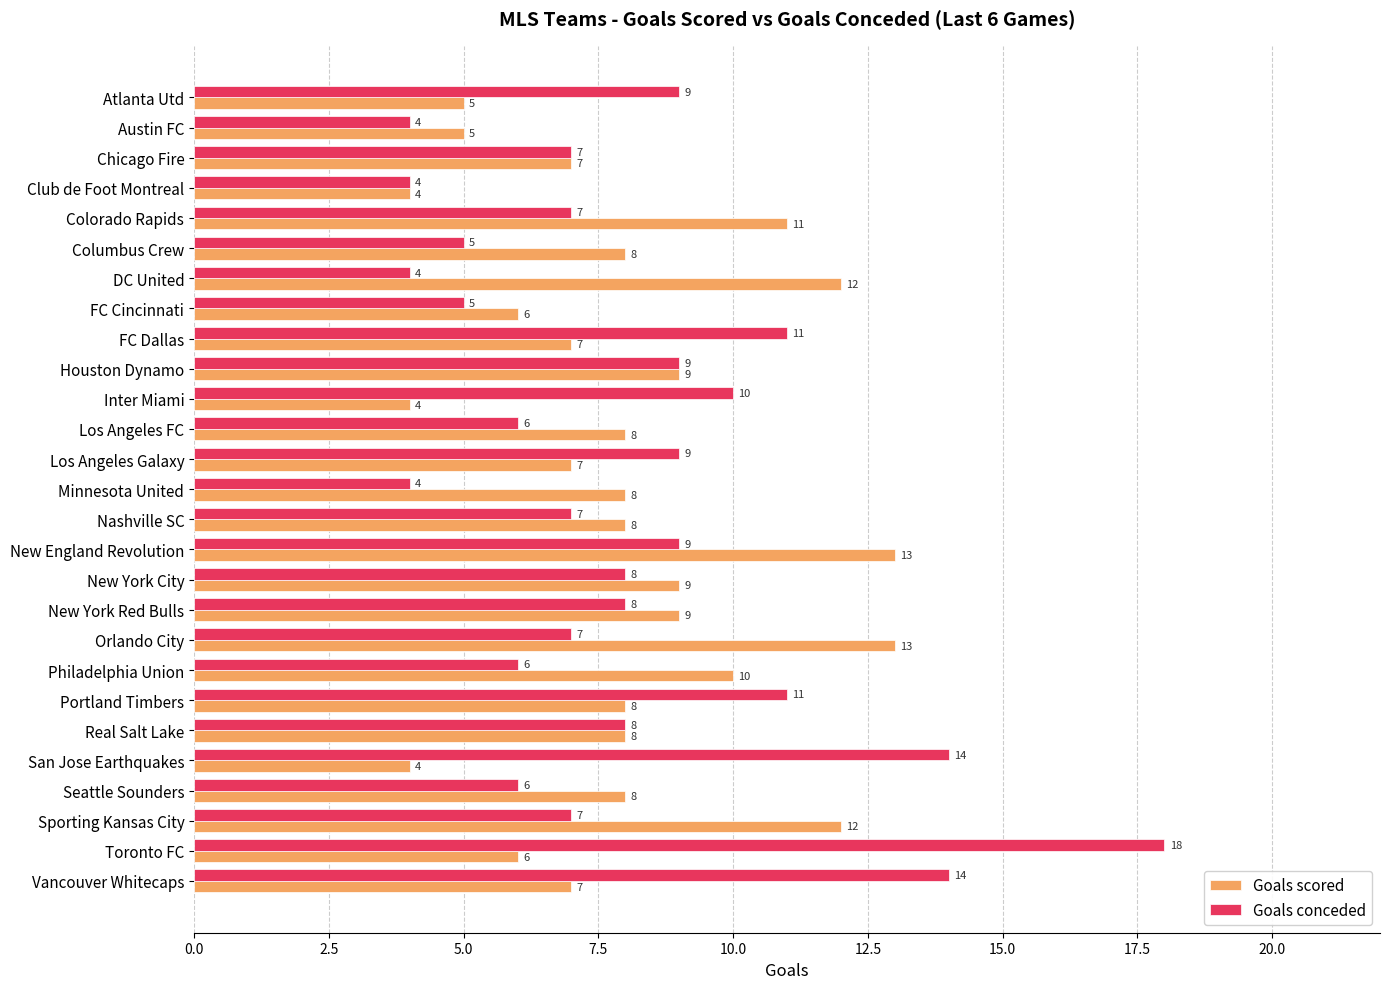

What is the average value of the Goals conceded series?

8